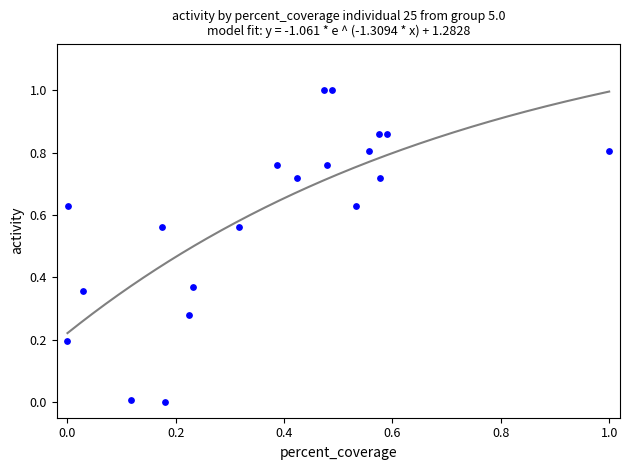

What is the range of Y values (max minus min)?

1.0